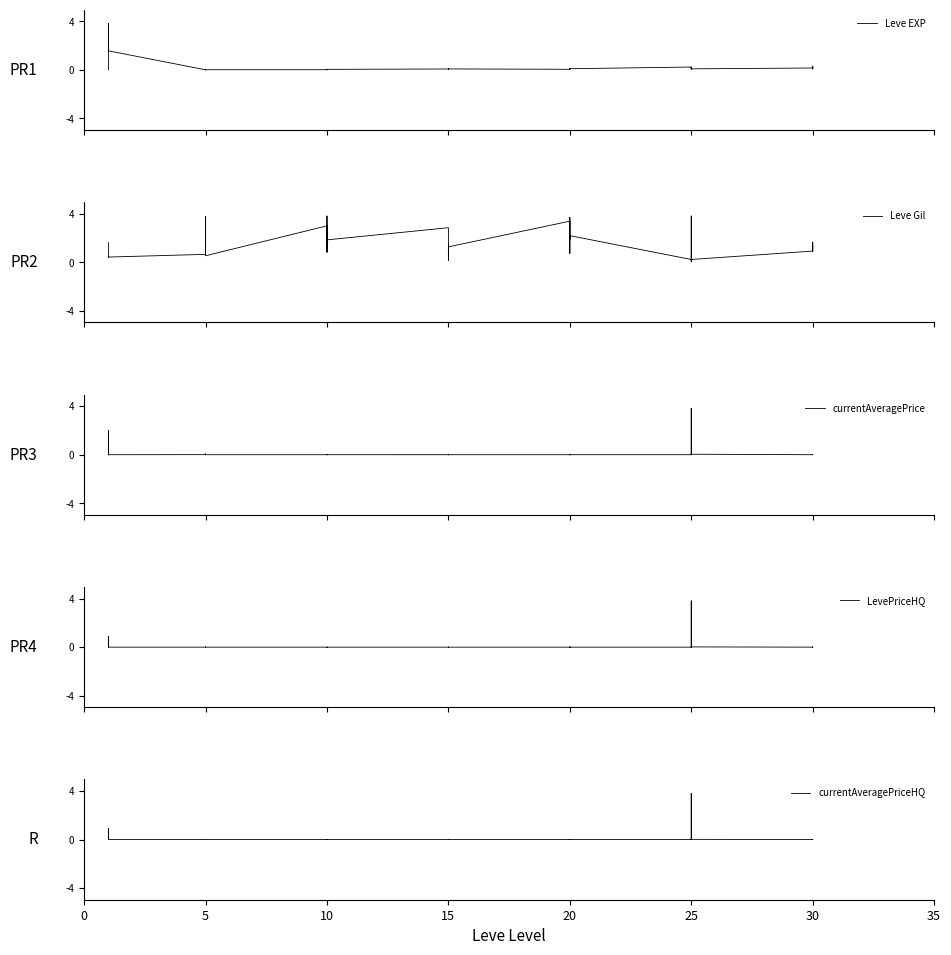

The Leve EXP series shows 0.0 at 5. True or false?

False